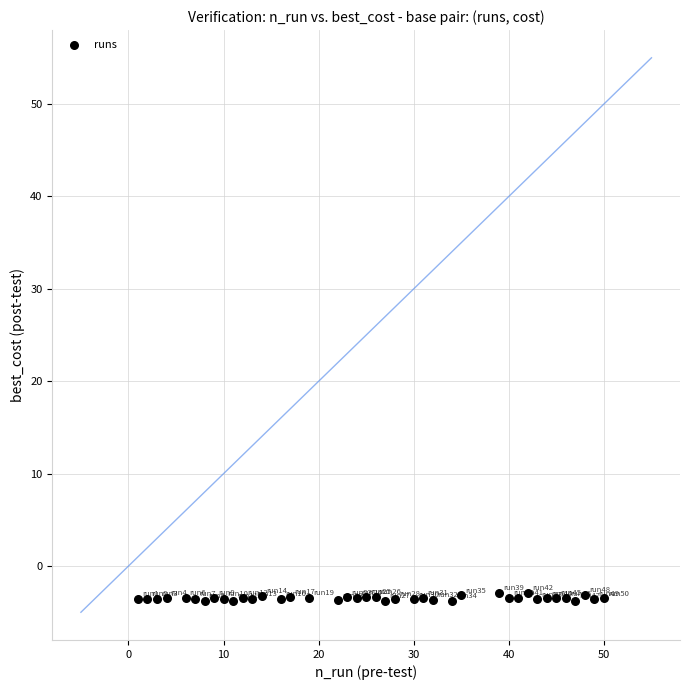

What is the range of Y values (max minus min)?

0.9